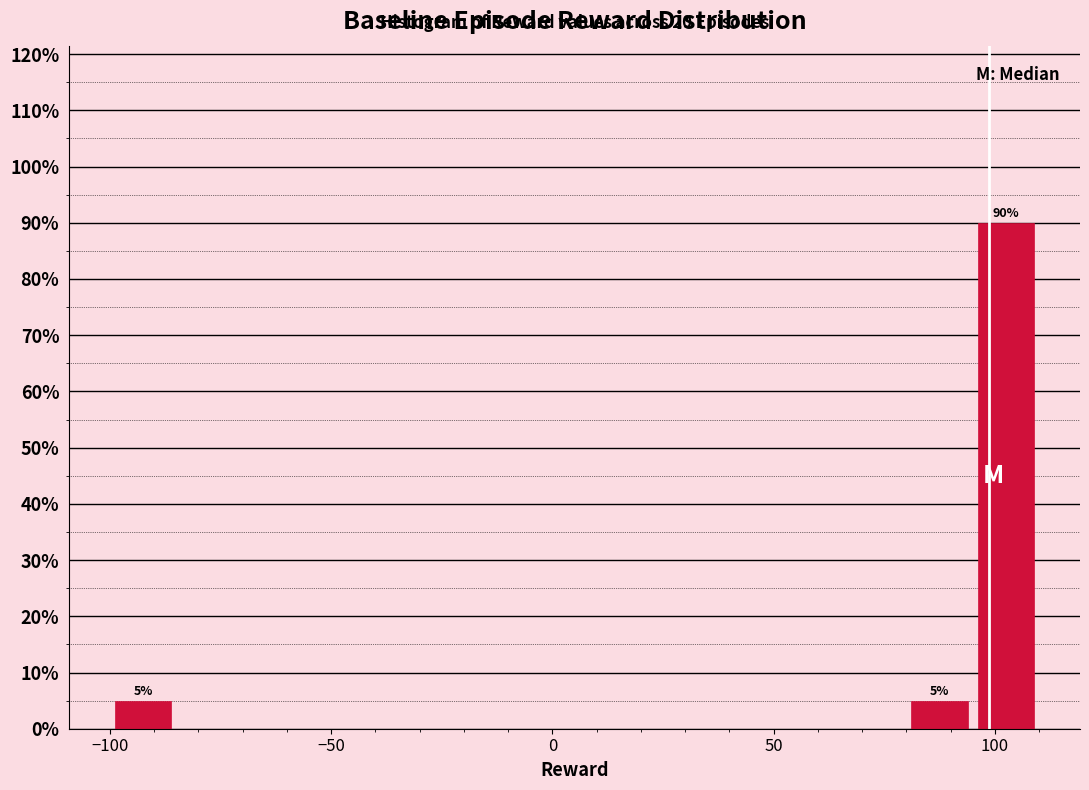

Around what value on the x-axis is the tallest bar? Give the approximate position of its centre, as read against the axis.

105